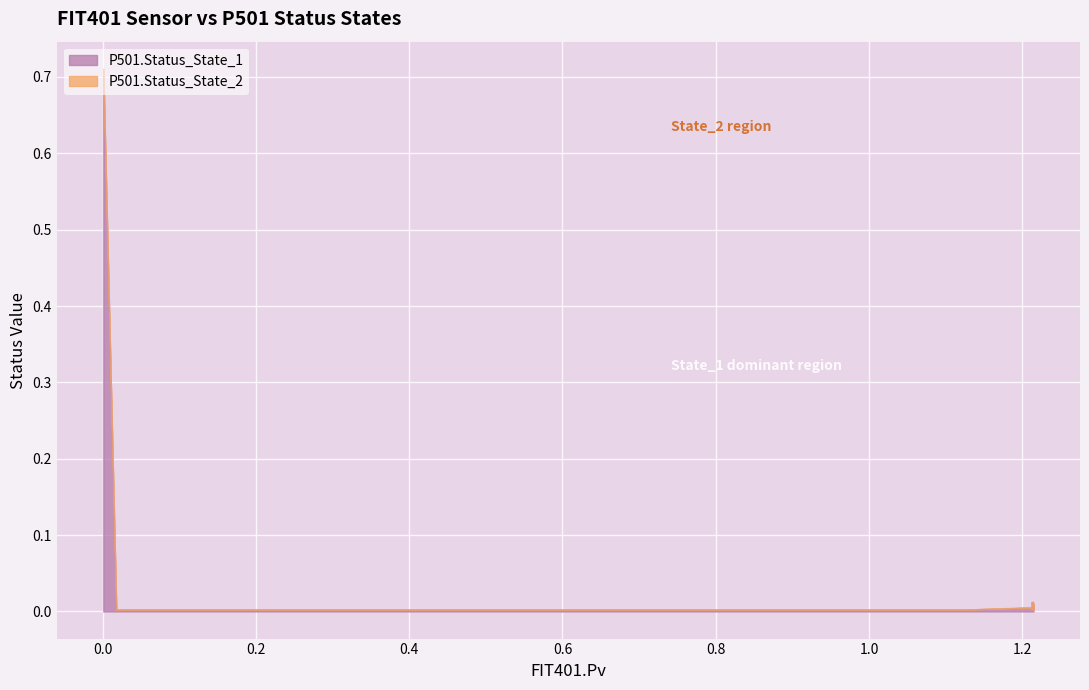

True or false: P501.Status_State_2 and P501.Status_State_1 cross at least once.

False